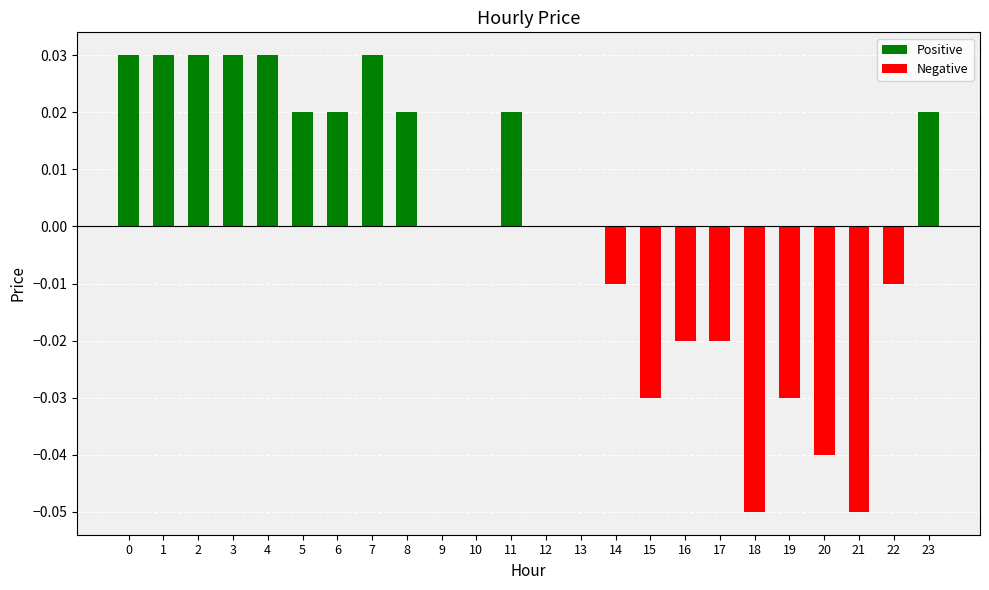

Between 21 and 20, which is larger?

20